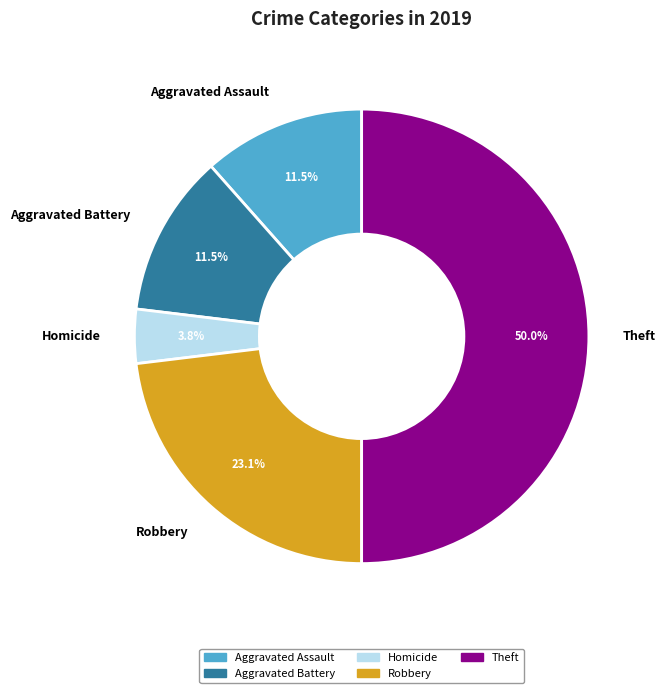

Which category has the biggest portion of the pie?

Theft